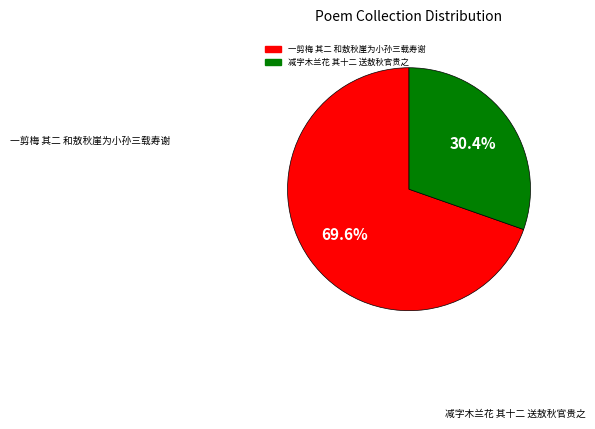

To the nearest percent, what percentage of the pie is 一剪梅 其二 和敖秋崖为小孙三载寿谢?

70%